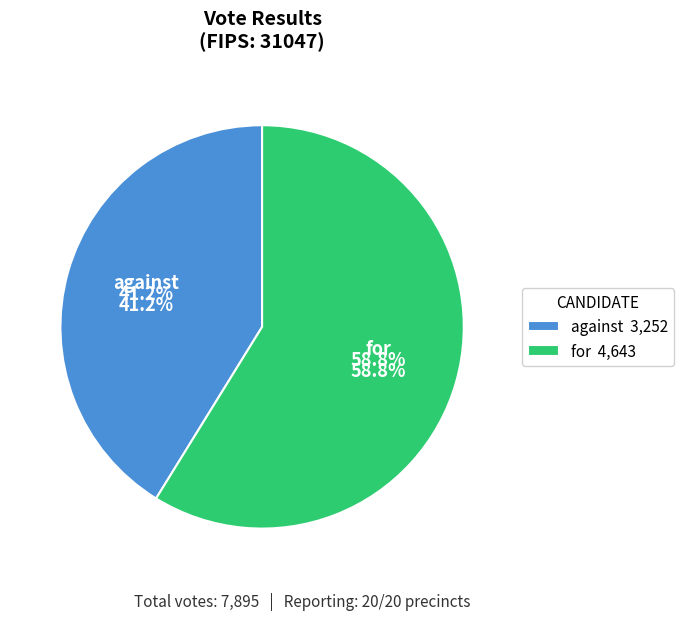

Rank the categories by value from highest to lowest.

for, against